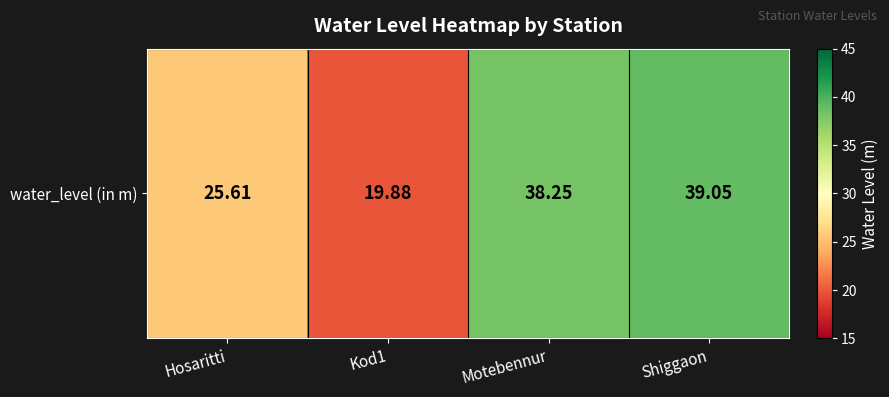

Reading left to right, extract all data points from this chart.

Hosaritti=25.6	Kod1=19.9	Motebennur=38.2	Shiggaon=39.0